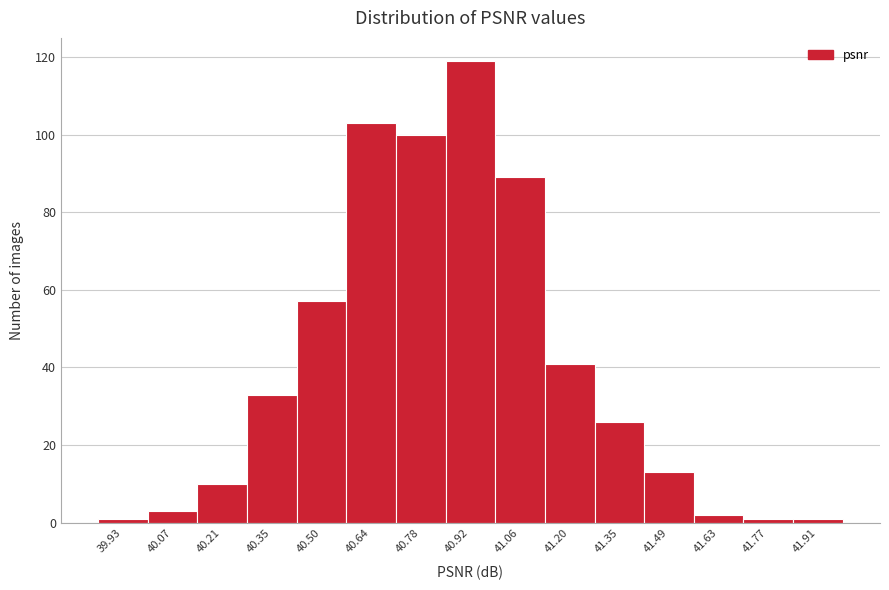

Reading left to right, transcribe all the data shown in this chart.

1	3	10	33	57	103	100	119	89	41	26	13	2	1	1